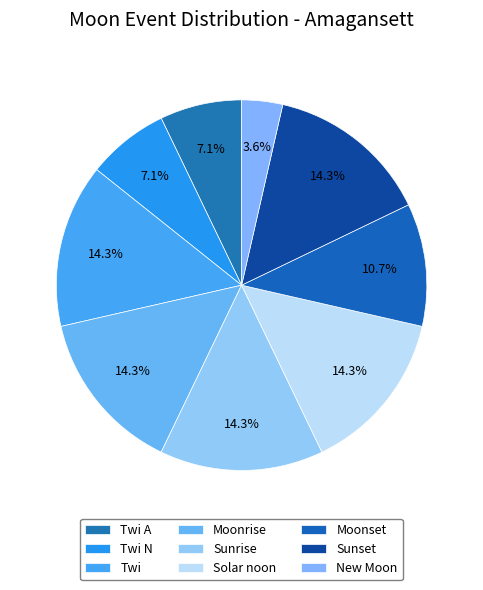

To the nearest percent, what is the combined percentage of Moonrise and Twi?

29%